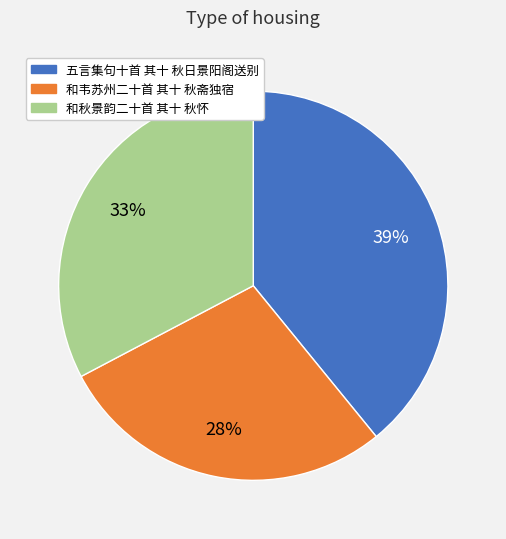

Count the number of slices in the pie.

3